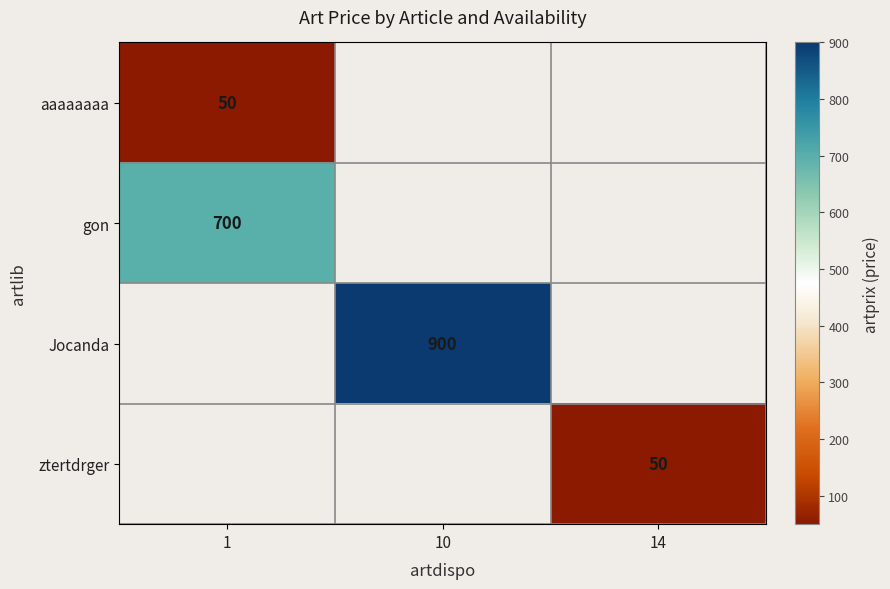

Is it true that ztertdrger equals 72 at 14?

False